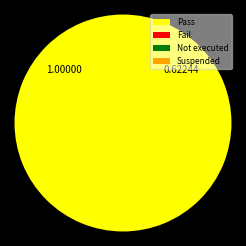

True or false: Not executed accounts for 0% of the total.

True